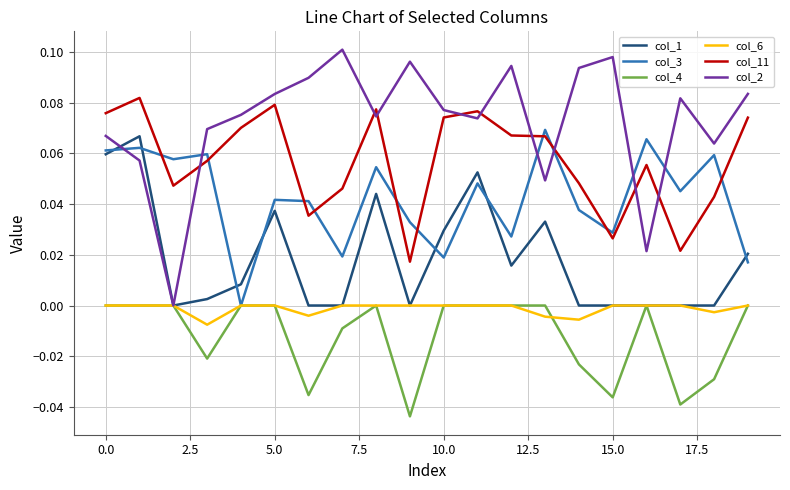

How many lines are shown in the chart?

6